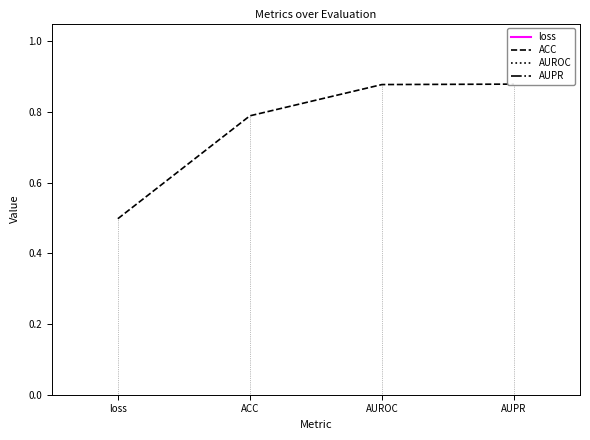

What is the greatest value displayed?

0.9